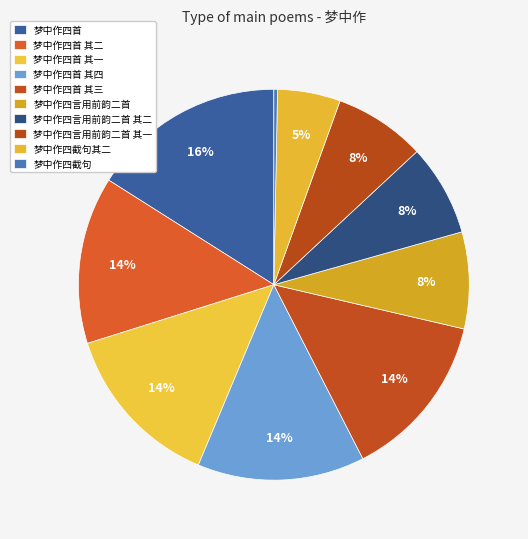

How many slices are in this pie chart?

10